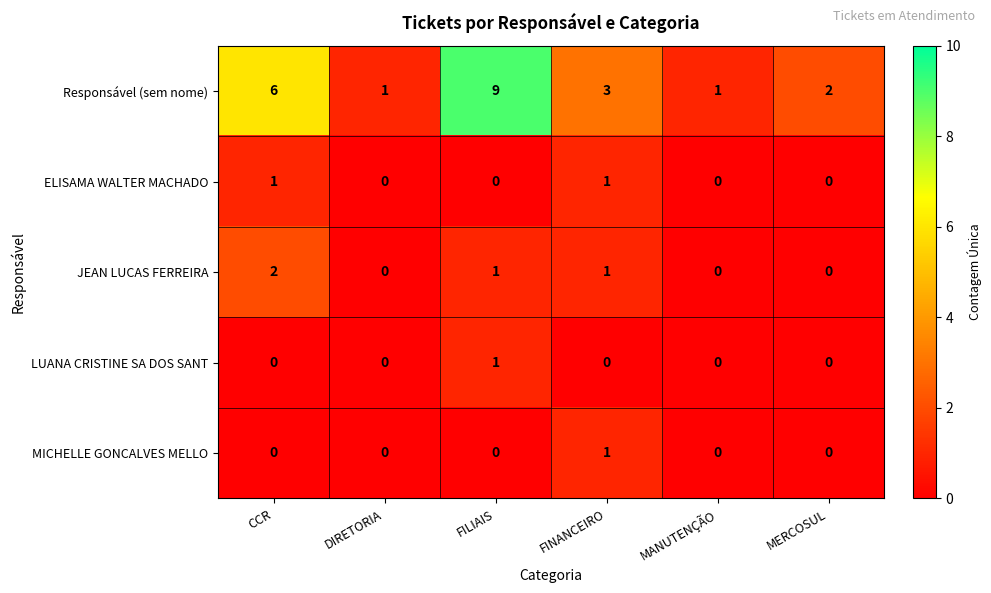

What is the sum of all JEAN LUCAS FERREIRA values?

4